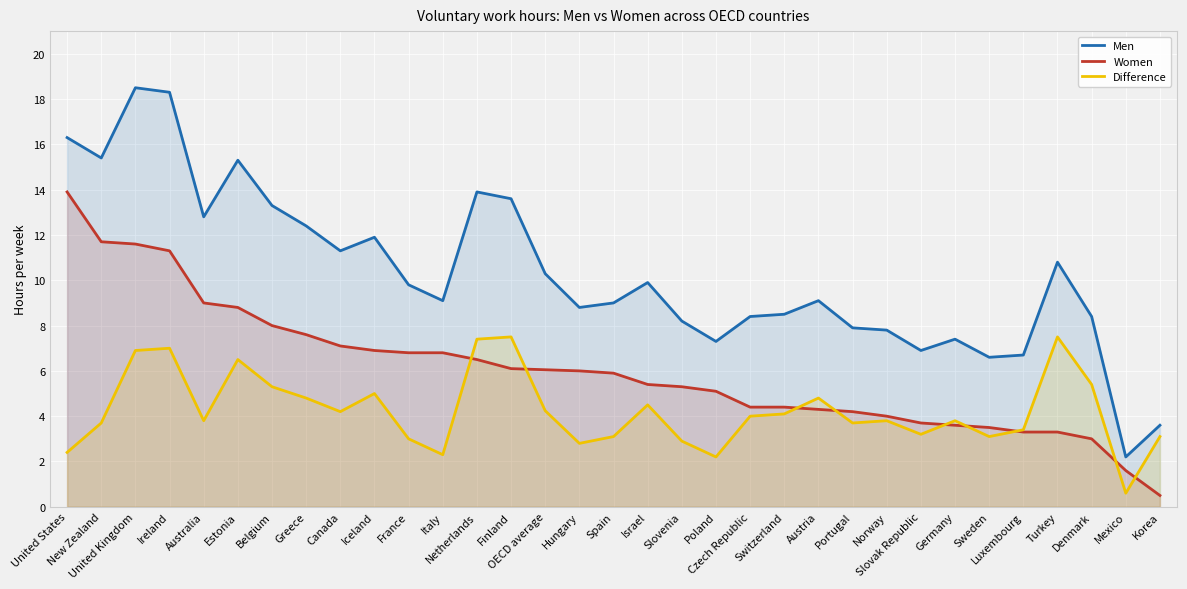

What is the difference between the Difference values at Luxembourg and Australia?

0.4